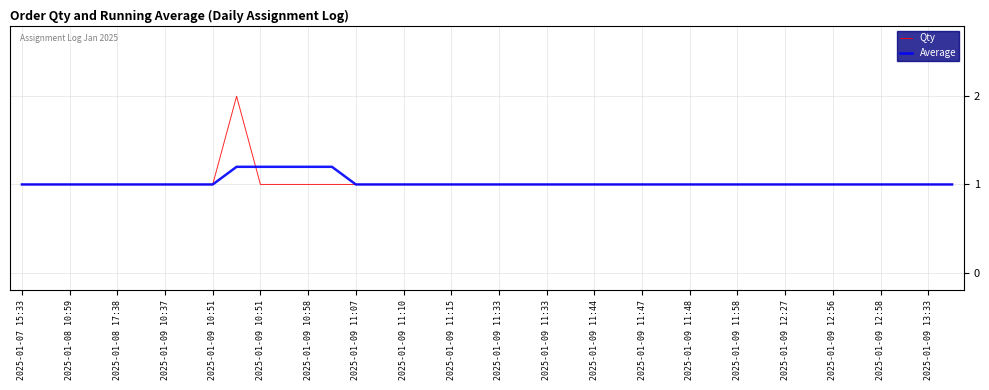

How many lines are shown in the chart?

2